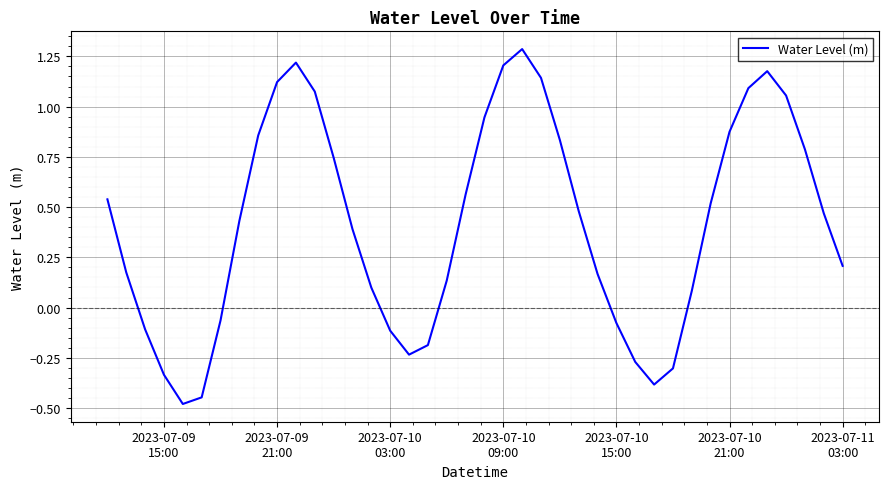

What is the maximum value shown in the chart?

1.3